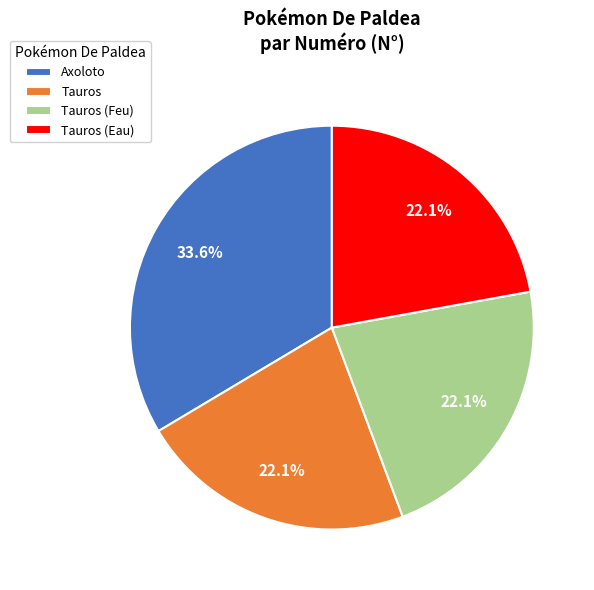

Do Tauros (Feu) and Tauros (Eau) together represent more than half of the pie?

No